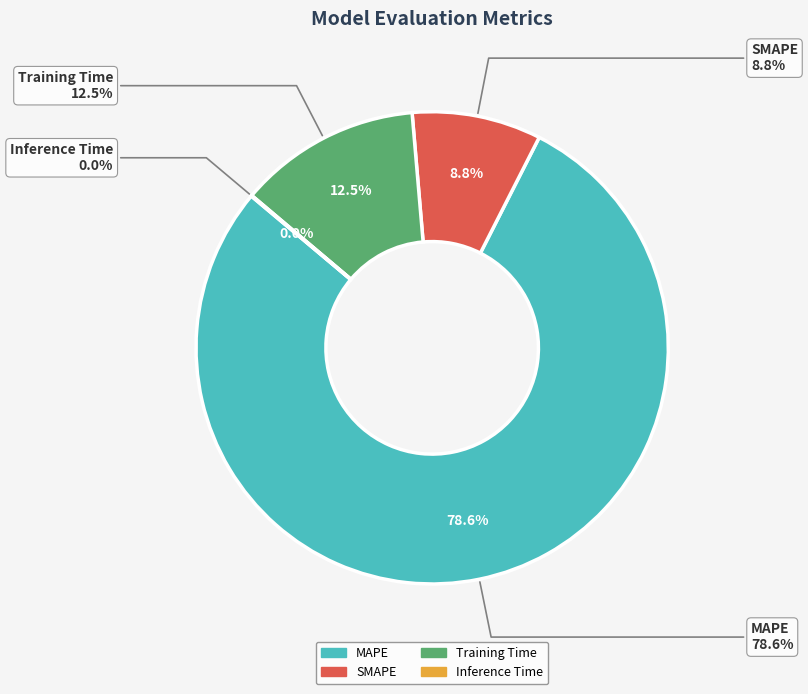

How many slices are in this pie chart?

4